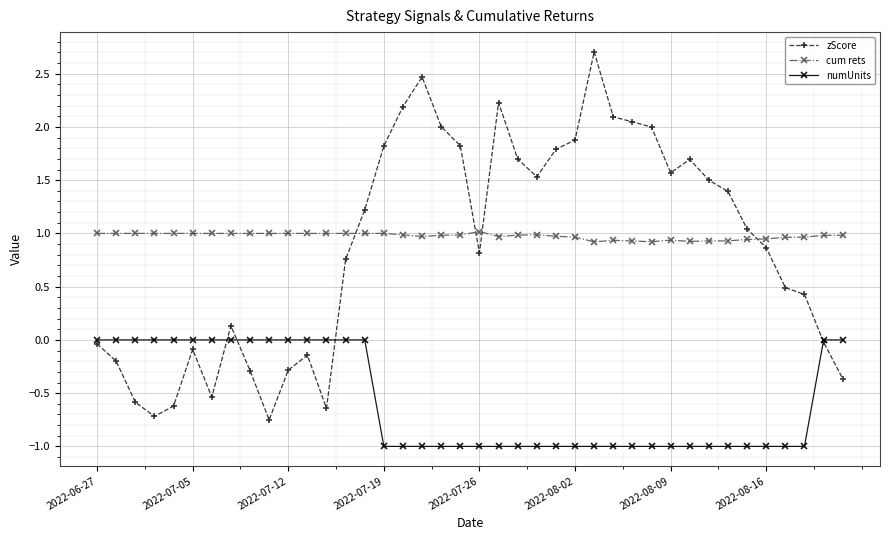

How many cum rets values are between 0 and 1?

39